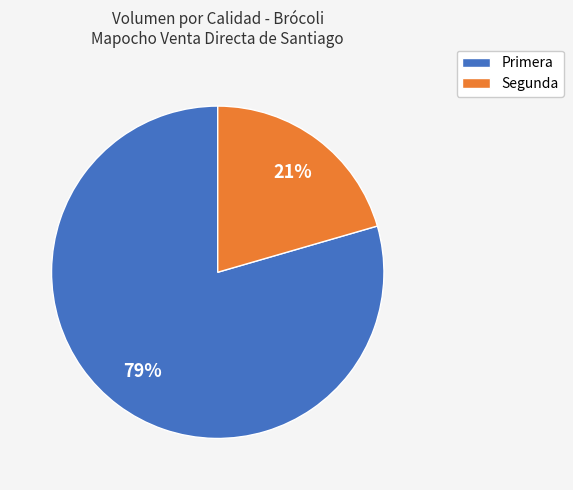

The Primera slice represents 68% of the pie. True or false?

False